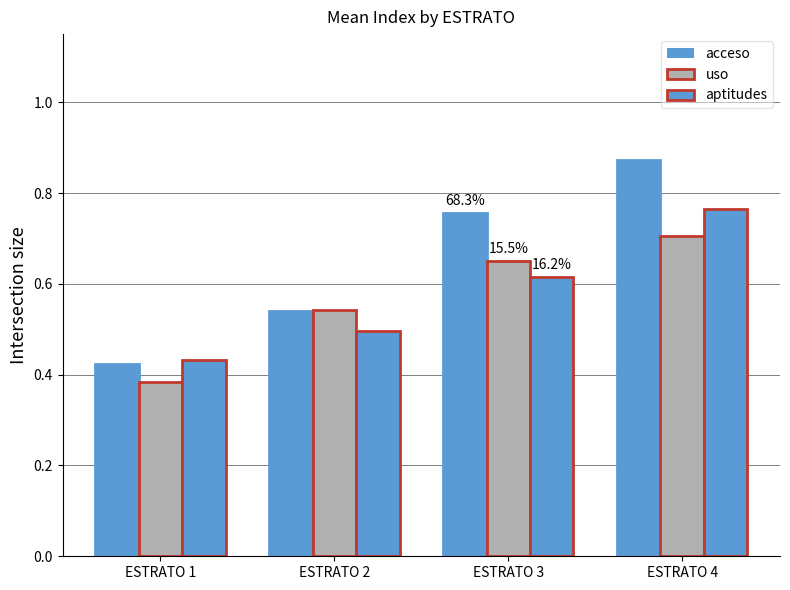

Does the chart contain stacked bars?

No